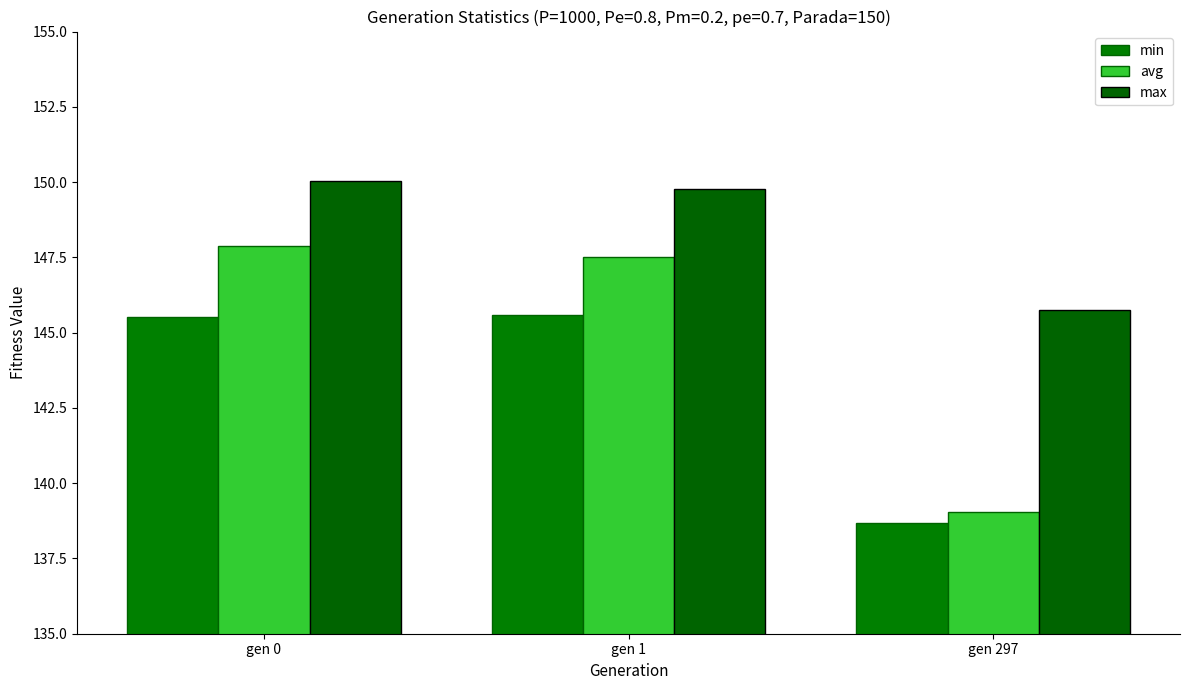

What is the minimum value for avg?

139.0